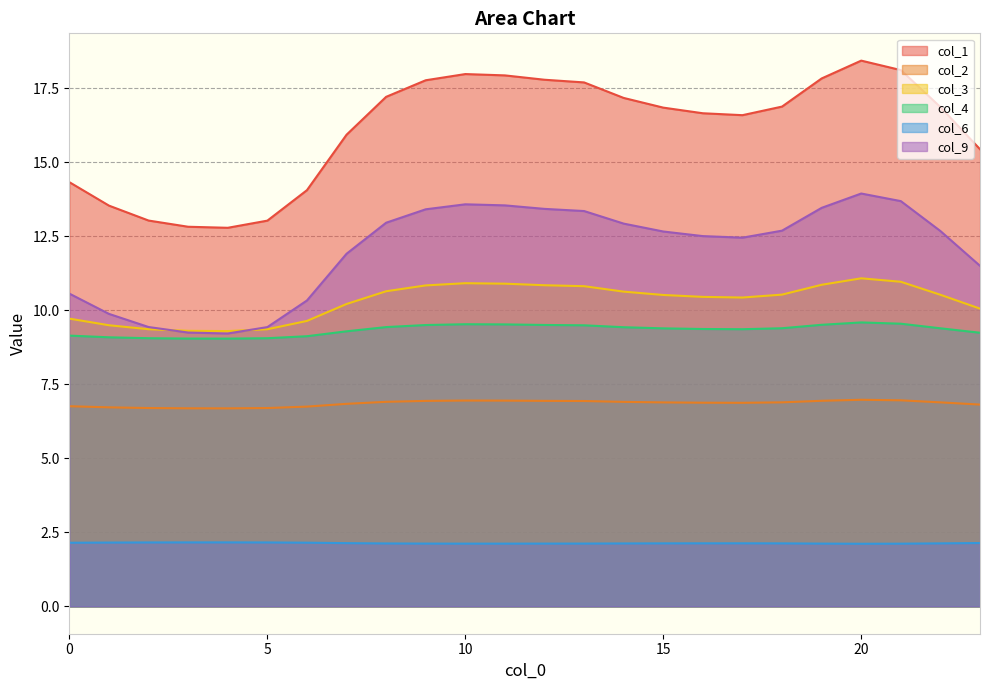

Count the number of categories in the chart.

24